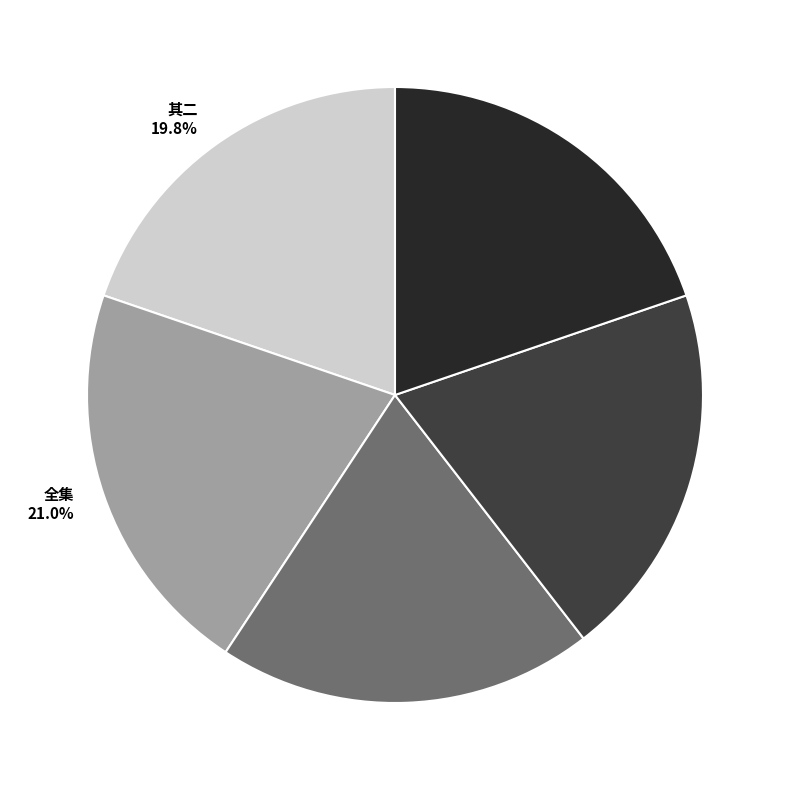

What percentage do 其四 and 其三 together represent?

39.5%